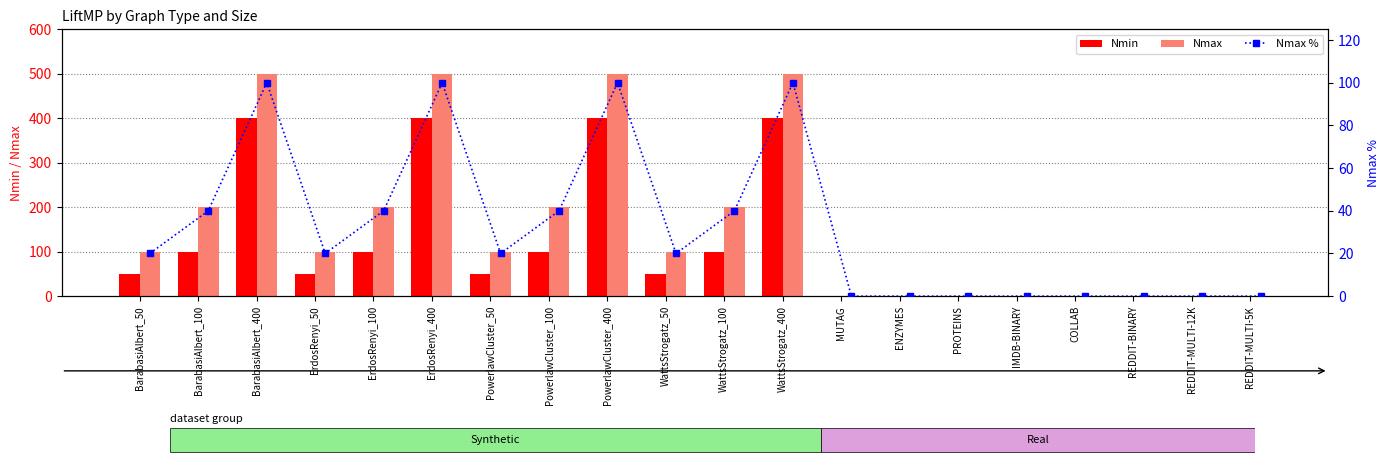

The value of Nmin at PowerlawCluster_400 is 670. True or false?

False